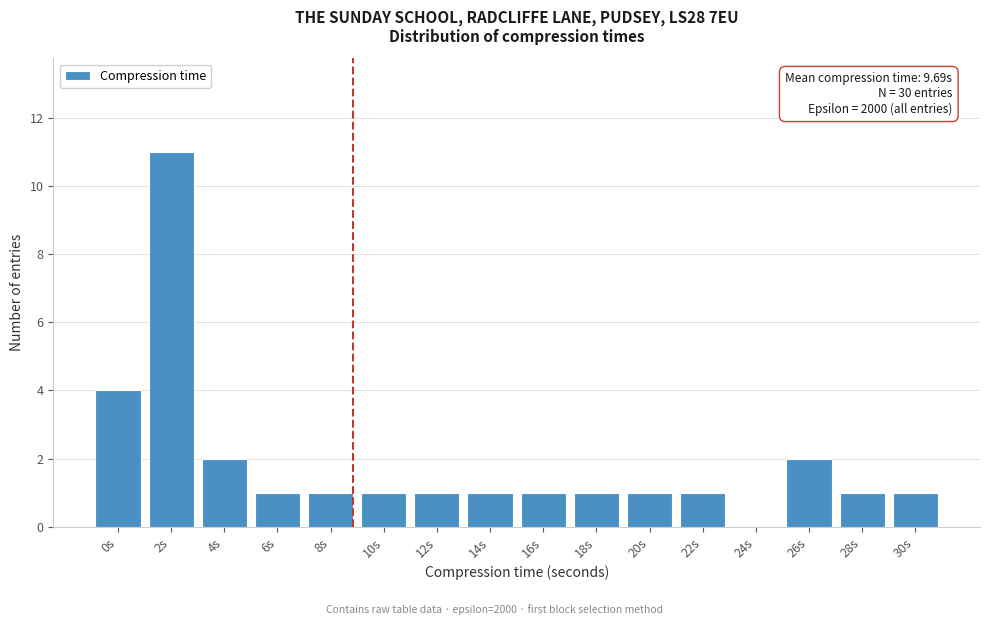

Reading left to right, transcribe all the data shown in this chart.

0s=4	2s=11	4s=2	6s=1	8s=1	10s=1	12s=1	14s=1	16s=1	18s=1	20s=1	22s=1	24s=0	26s=2	28s=1	30s=1